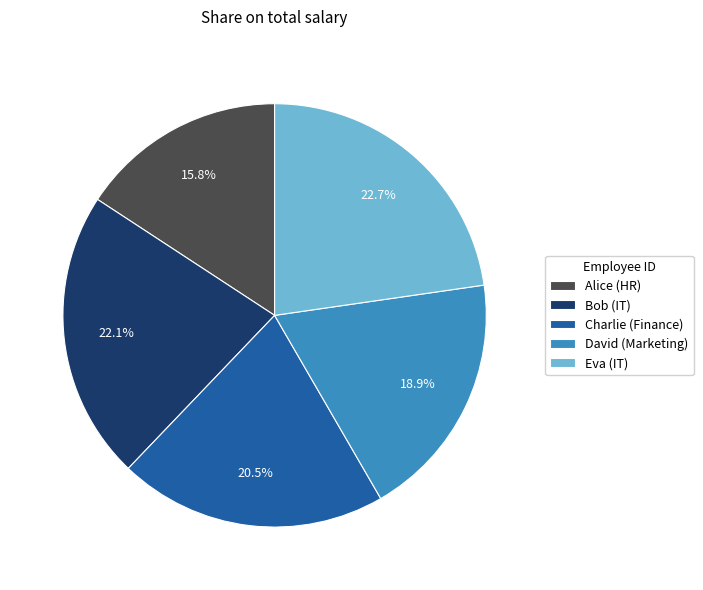

Between Eva (IT) and Bob (IT), which is larger?

Eva (IT)